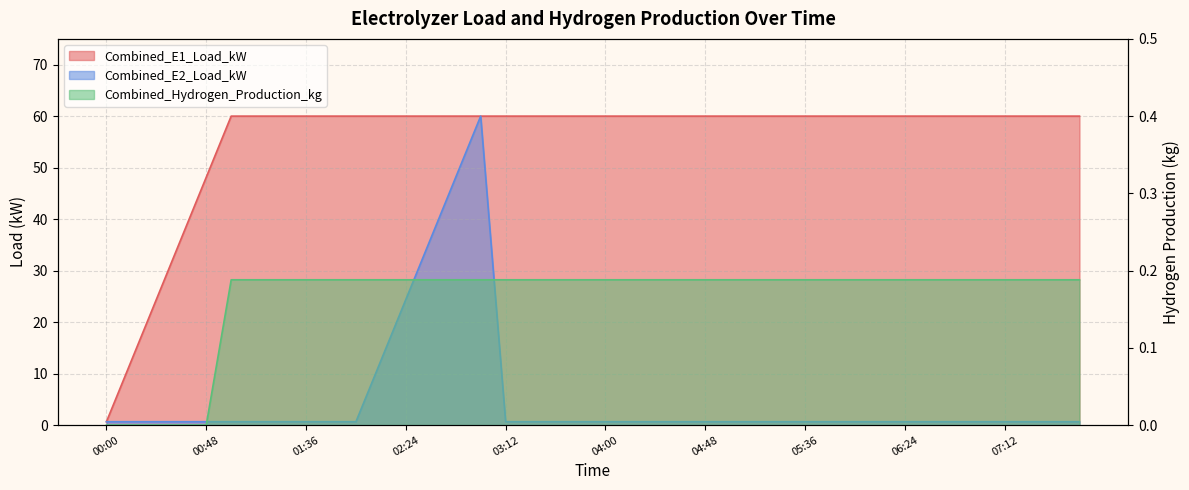

List the labels in order of Combined_Hydrogen_Production_kg value, smallest first.

00:00, 00:12, 00:24, 00:36, 00:48, 01:00, 01:12, 01:24, 01:36, 01:48, 02:00, 02:12, 02:24, 02:36, 02:48, 03:00, 03:12, 03:24, 03:36, 03:48, 04:00, 04:12, 04:24, 04:36, 04:48, 05:00, 05:12, 05:24, 05:36, 05:48, 06:00, 06:12, 06:24, 06:36, 06:48, 07:00, 07:12, 07:24, 07:36, 07:48